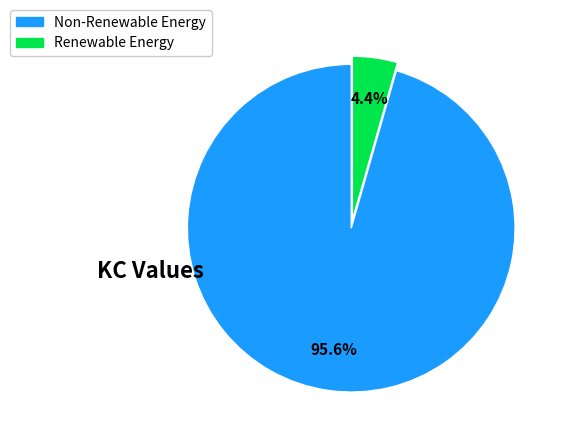

Which has a higher value, Renewable Energy or Non-Renewable Energy?

Non-Renewable Energy